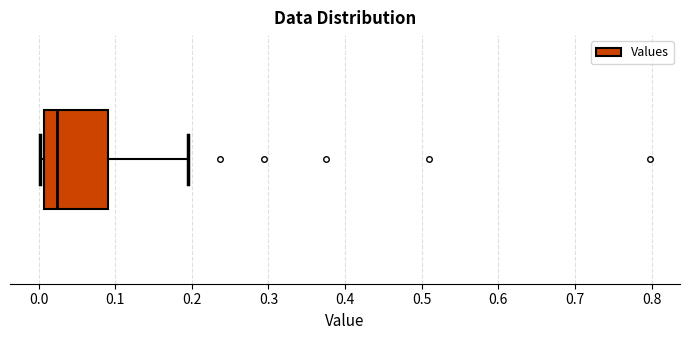

Where does the right whisker of the box end on the x-axis? The values are not printed on the chart, so give them approximately, as read against the axis.

0.20